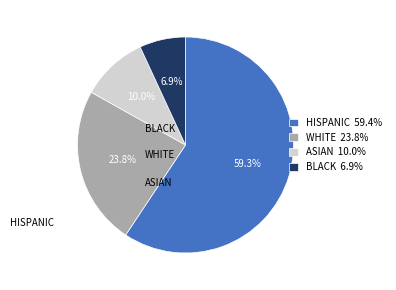

What is the smallest slice in the pie chart?

BLACK 6.9%